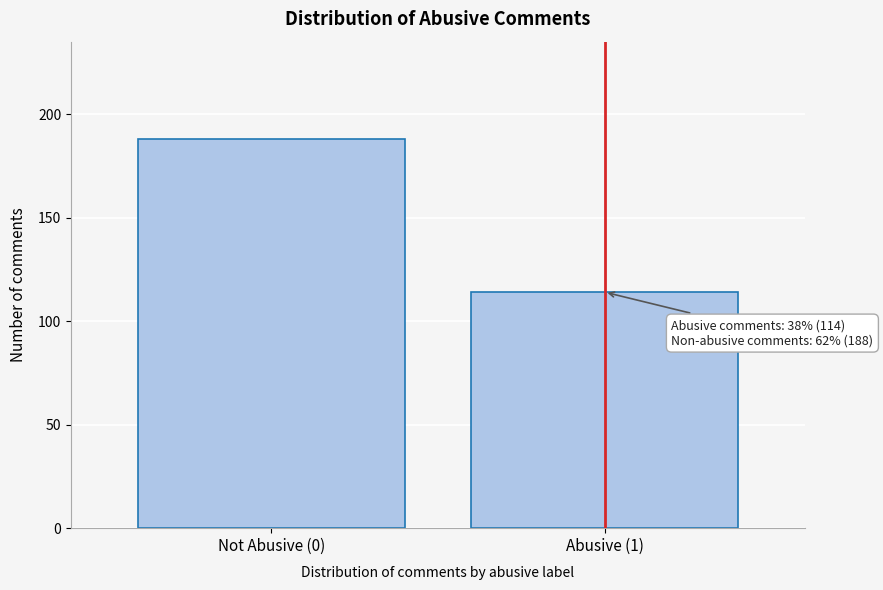

Reading left to right, what are all the values shown in this chart?

Not Abusive (0)=188	Abusive (1)=114